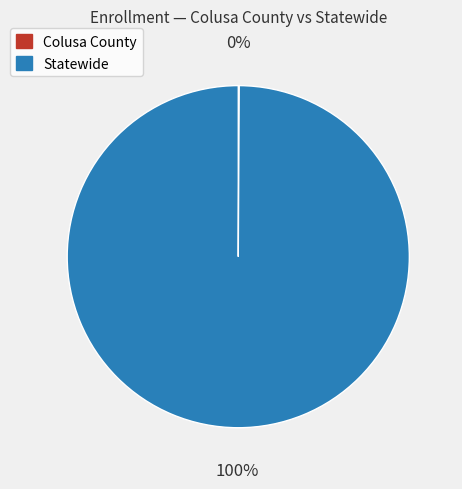

Which slice represents more than half of the pie?

Statewide